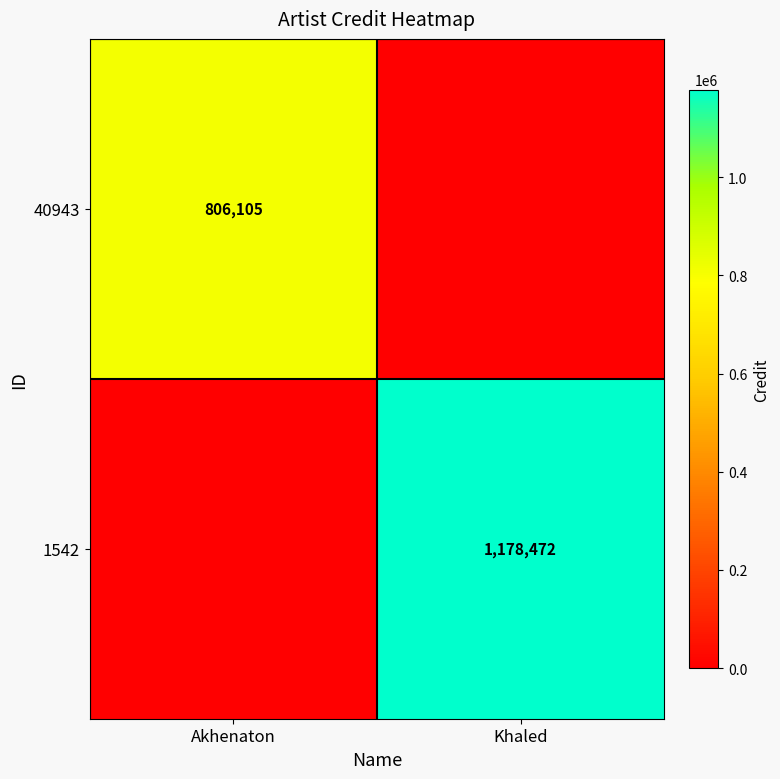

The 40943 series shows 326309 at Akhenaton. True or false?

False